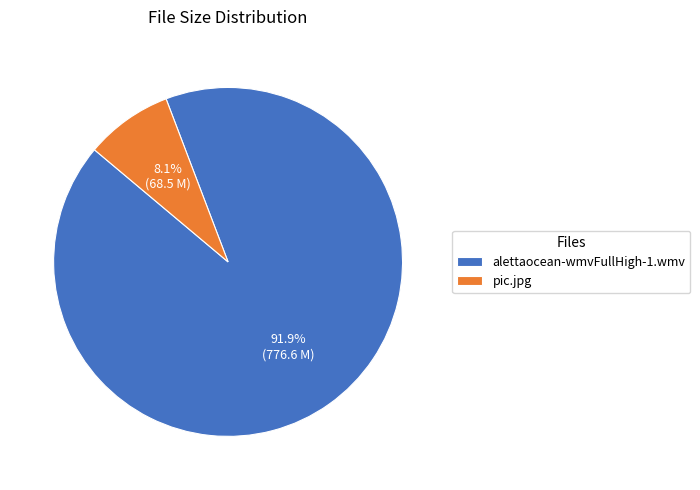

What is the ratio of the value at pic.jpg to the value at alettaocean-wmvFullHigh-1.wmv?

0.1